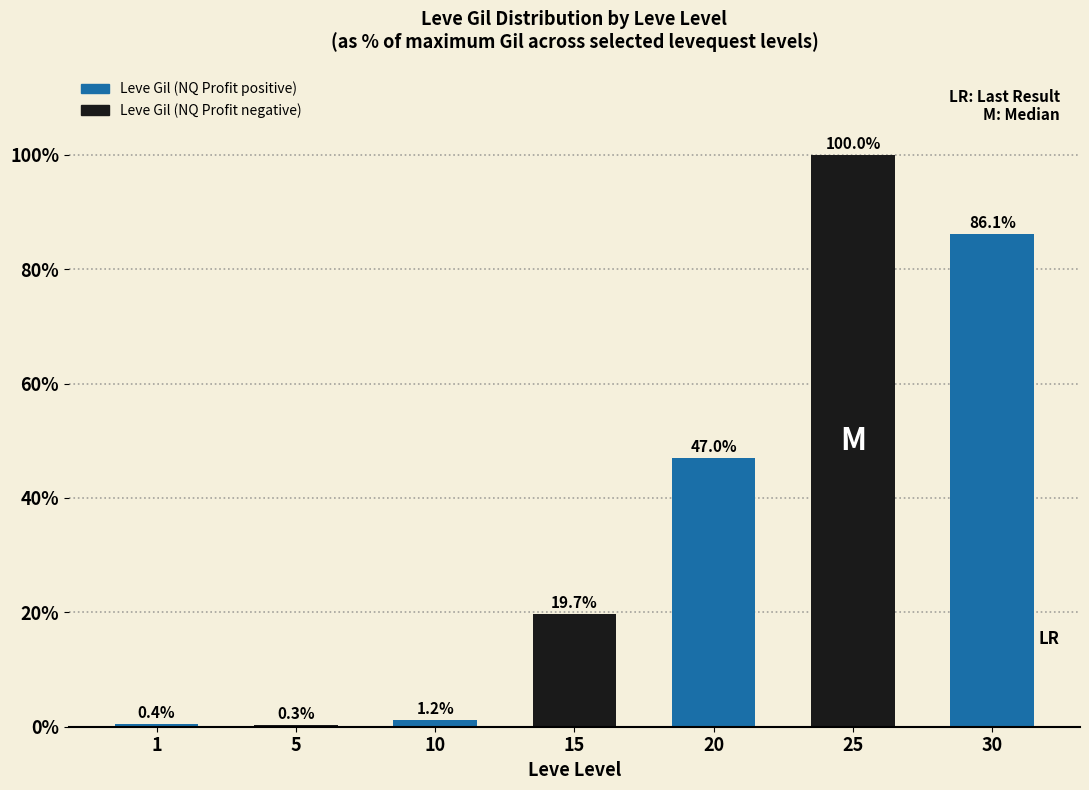

Is it true that the value at 1 is 0.4?

True